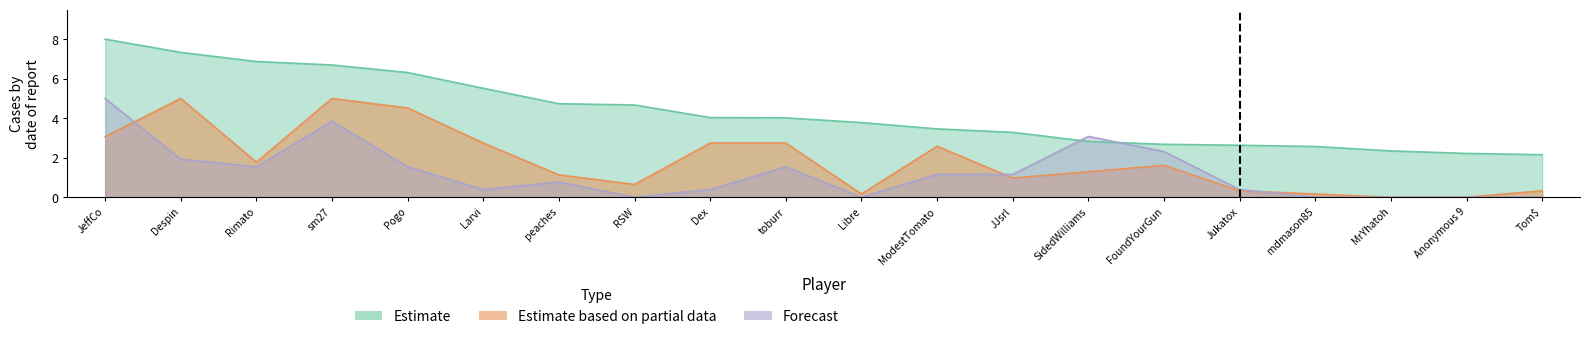

Is the value of Medals at FoundYourGun greater than the value of Points at Despin?

No